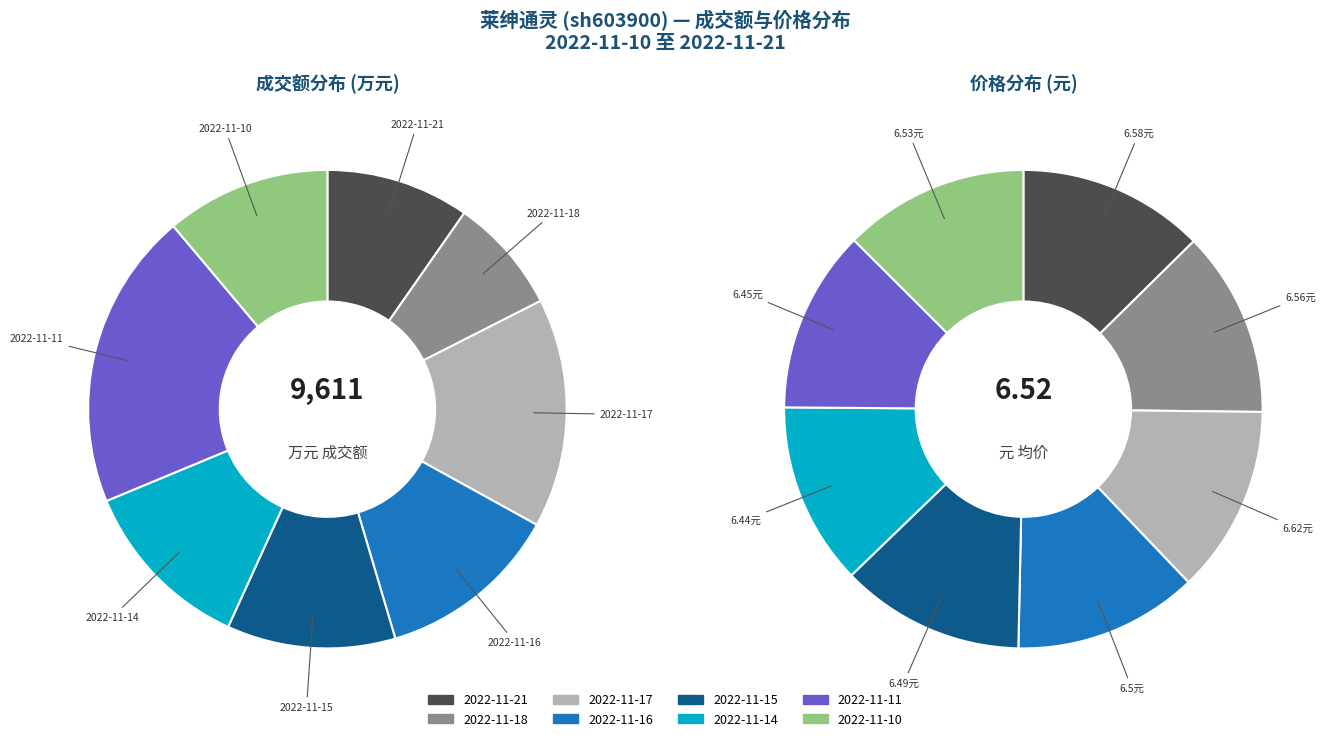

Approximately how many times larger is the value at 2022-11-11 compared to 2022-11-15?

1.8